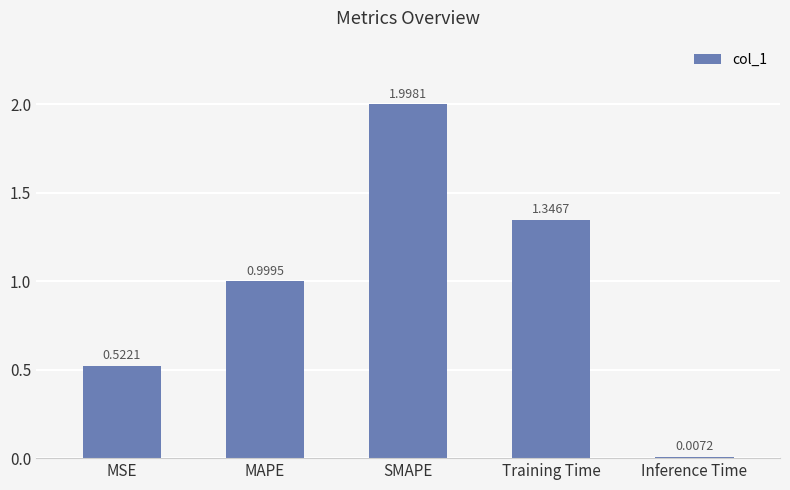

The value at MAPE is 1.0. True or false?

True